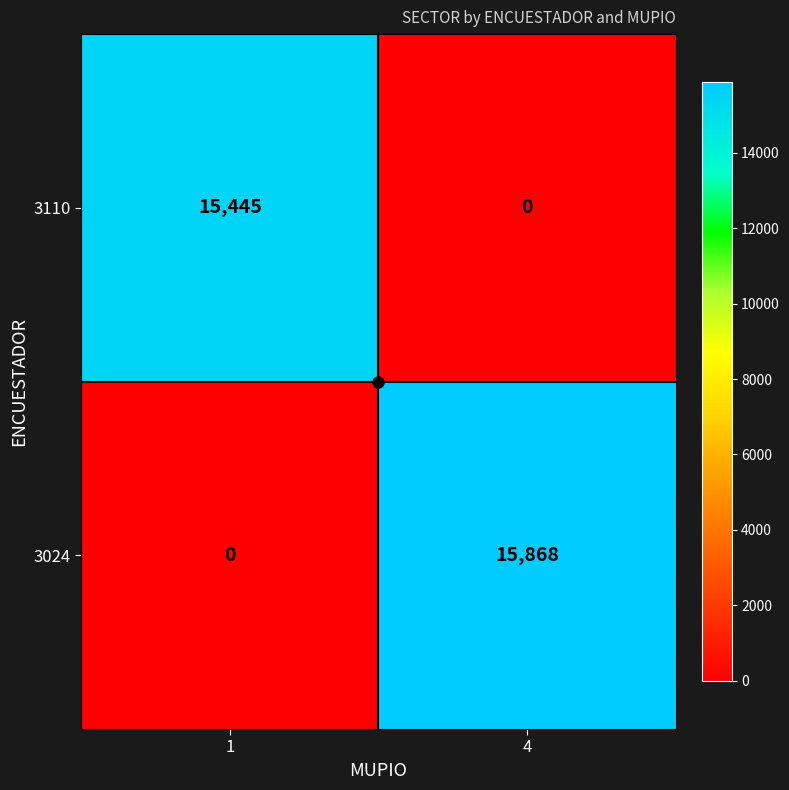

At which label does 3110 reach its minimum?

4